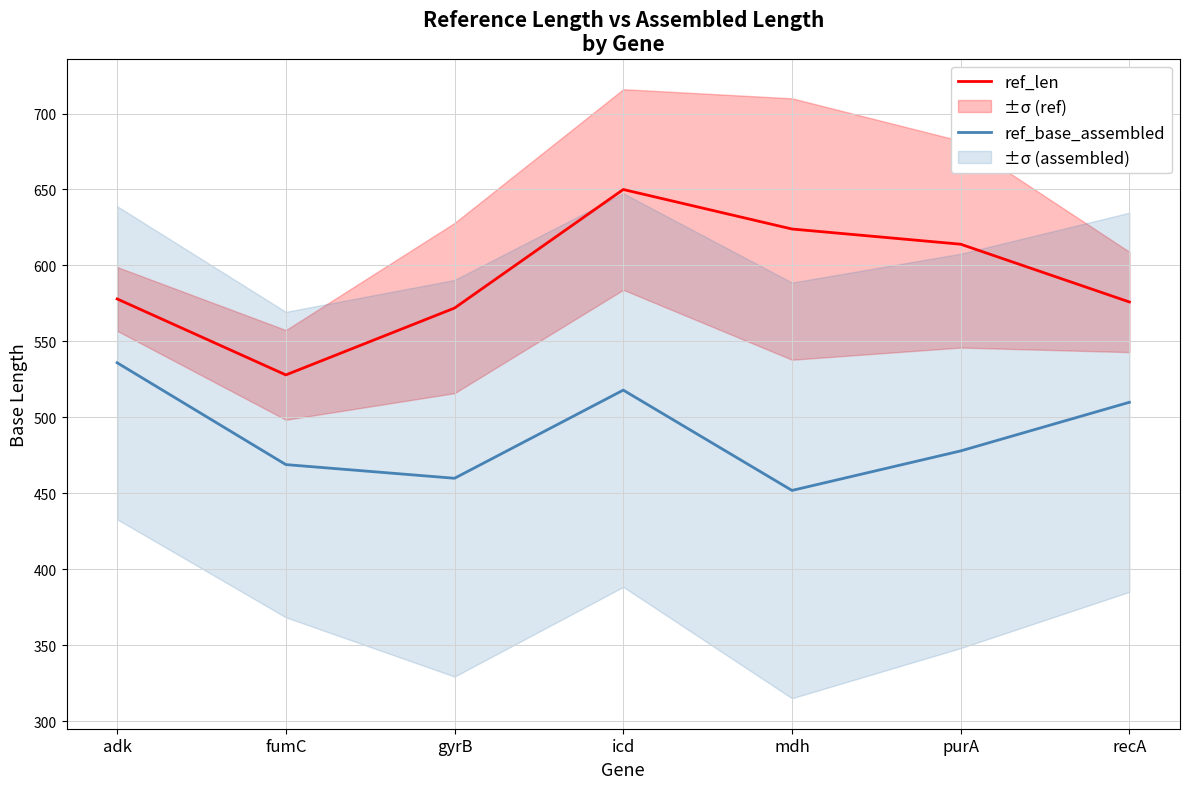

True or false: ref_base_assembled and ref_len cross at least once.

False